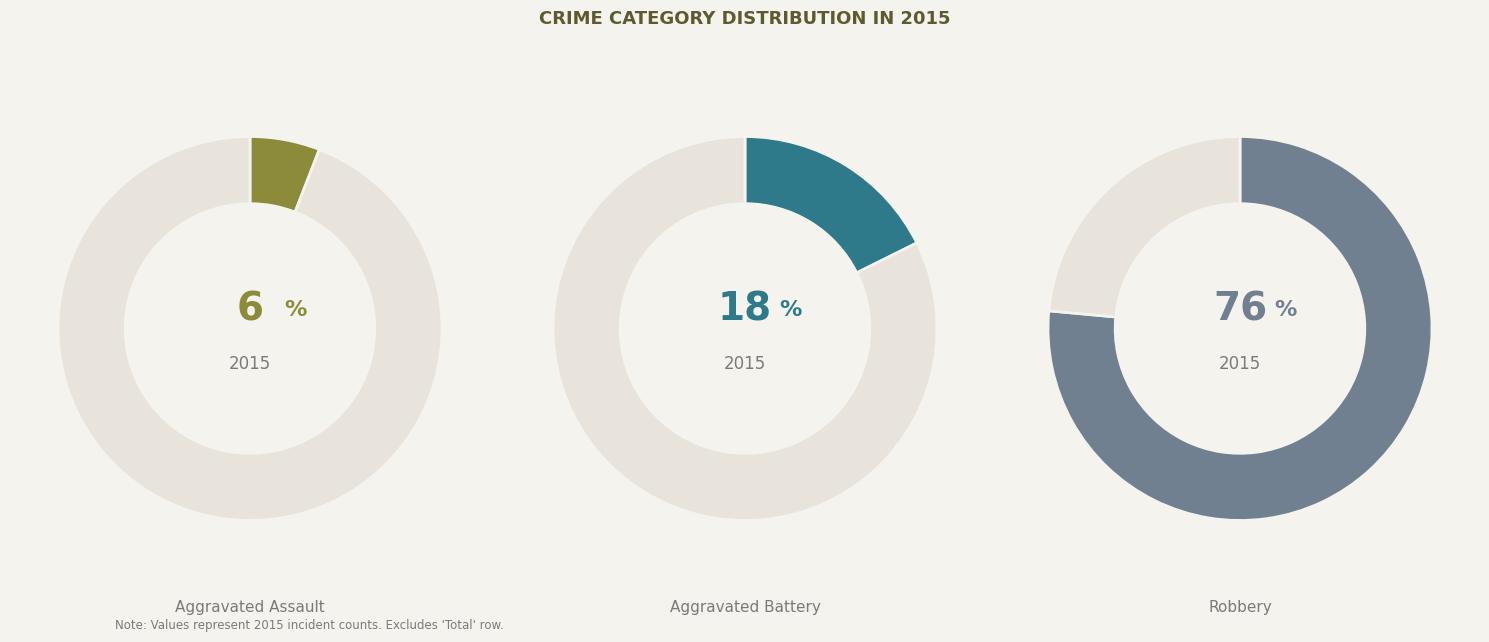

To the nearest percent, what is the average slice percentage?

33%